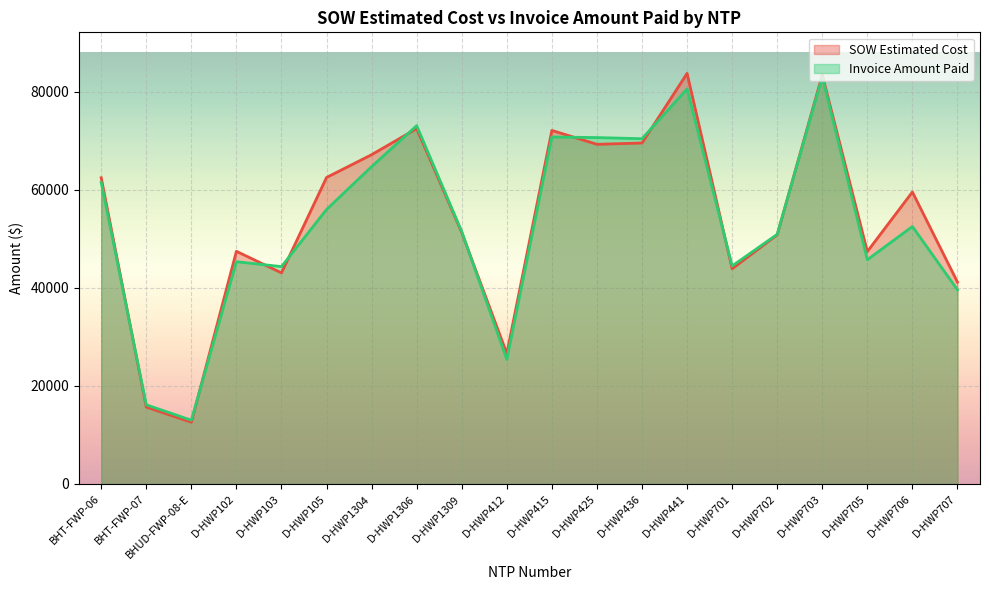

What position from the right is D-HWP701?

6